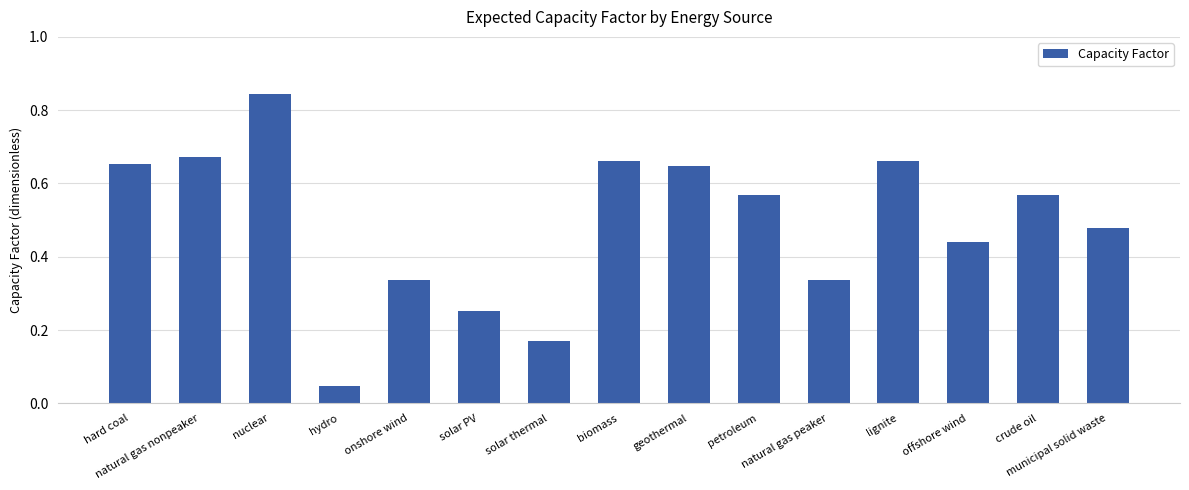

What is the sum of all values?

7.3